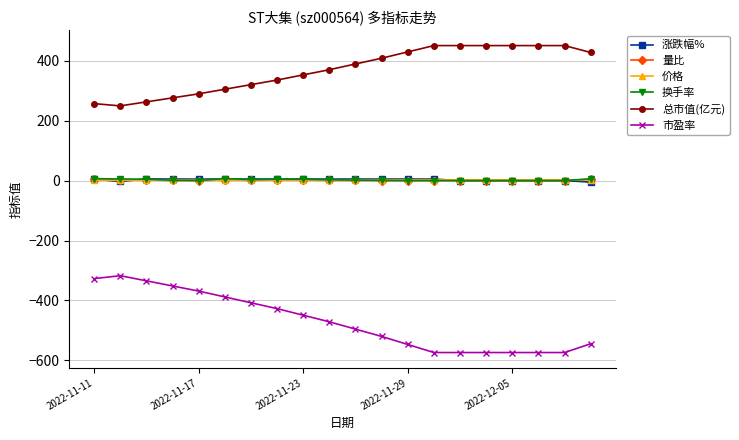

True or false: 市盈率 and 量比 intersect in this chart.

False